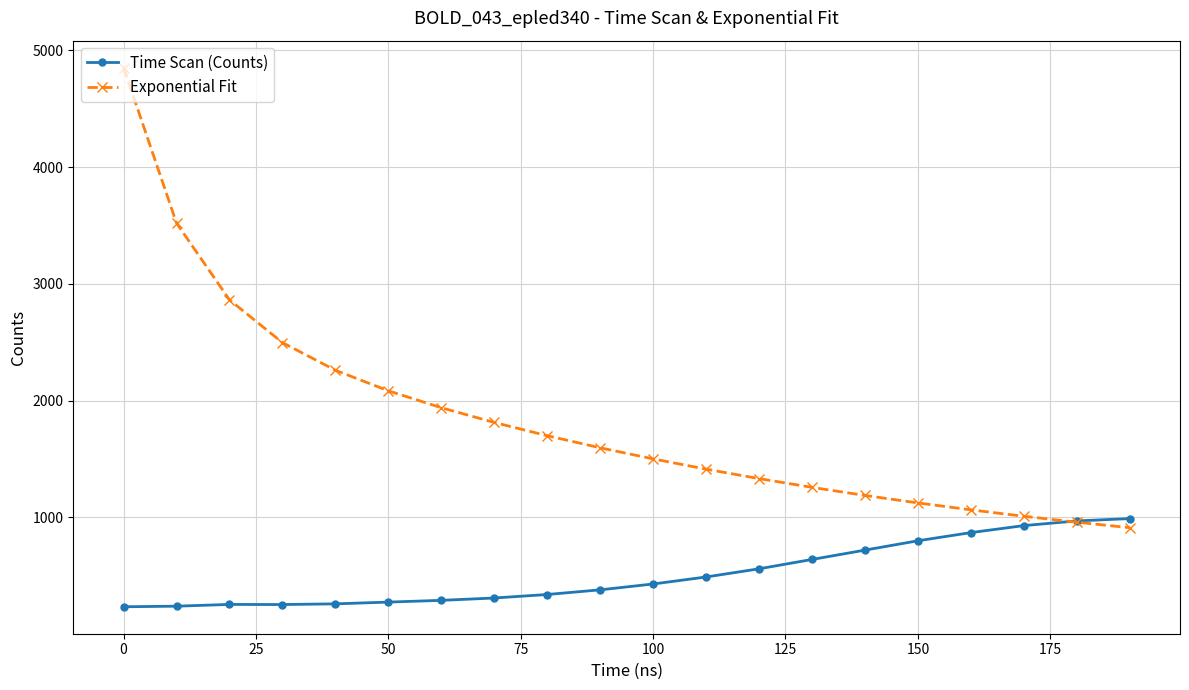

What is the value of the Time Scan (Counts) point at the 20th from the left?

990.0